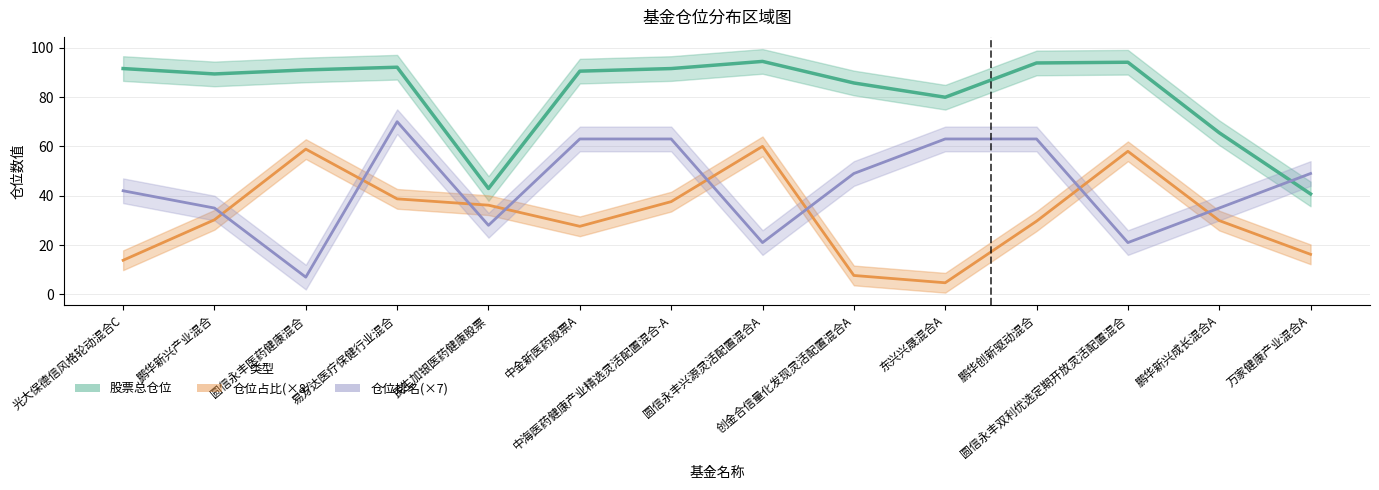

True or false: 仓位排名 has more than 1 interior local peaks.

False